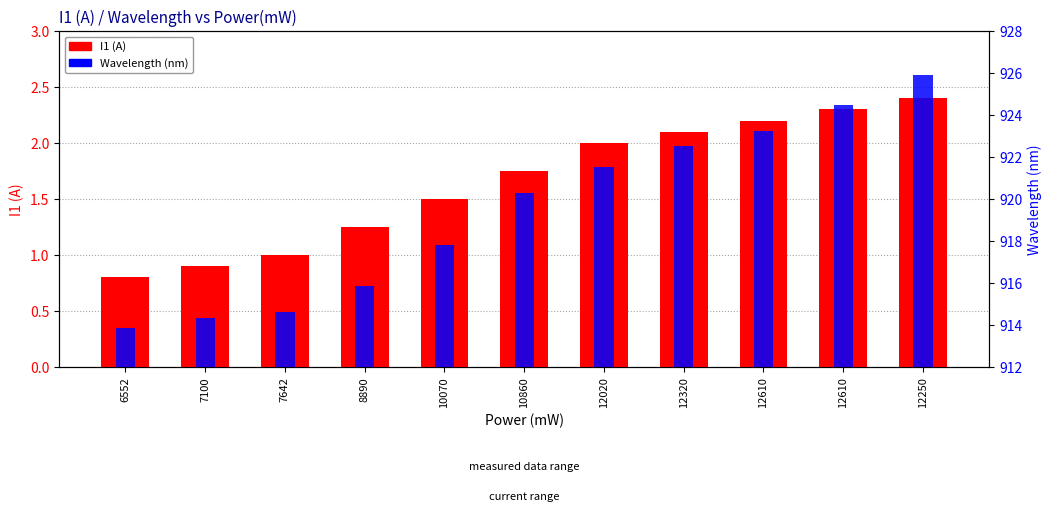

Which series changed the most between 7100 and 10860?

Wavelength (nm)